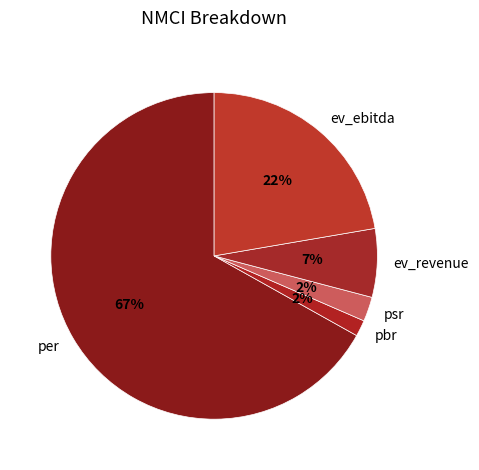

How many slices are in this pie chart?

5